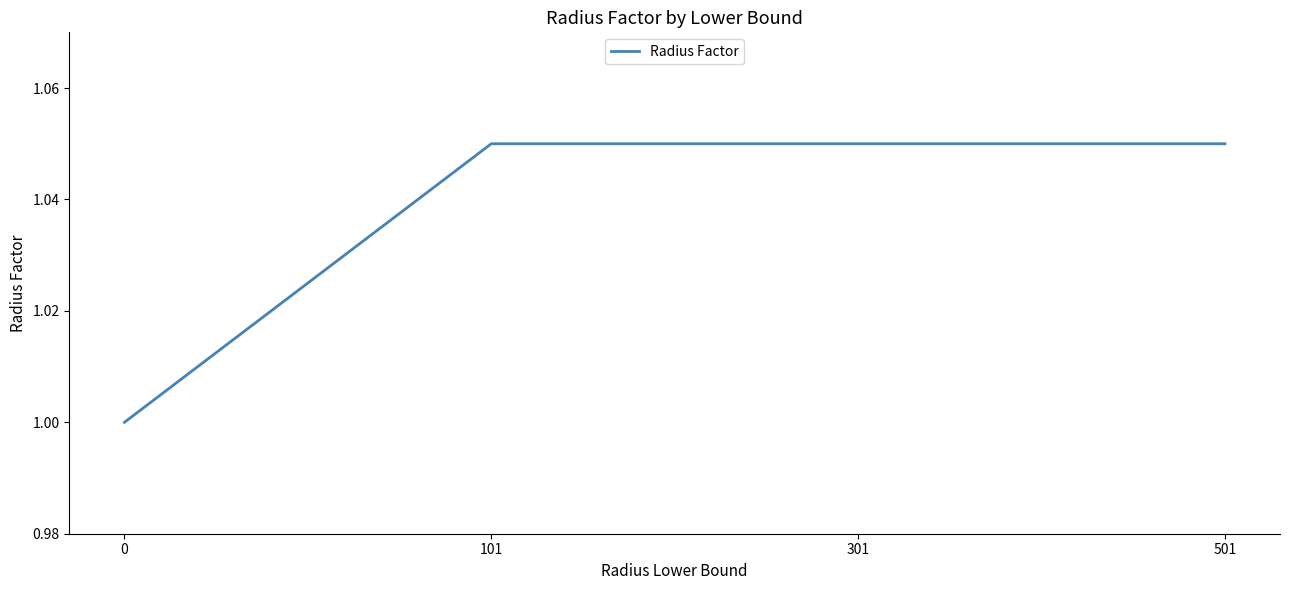

Is it true that the value at 501 is 1.6?

False